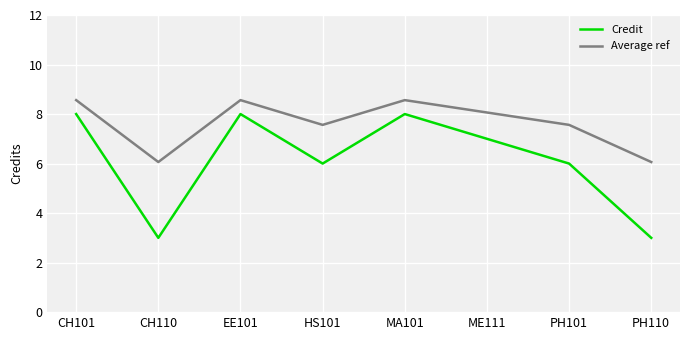

Reading left to right, extract all data points from this chart.

Credit: CH101=8.0	CH110=3.0	EE101=8.0	HS101=6.0	MA101=8.0	ME111=7.0	PH101=6.0	PH110=3.0
Average ref: CH101=8.6	CH110=6.1	EE101=8.6	HS101=7.6	MA101=8.6	ME111=8.1	PH101=7.6	PH110=6.1